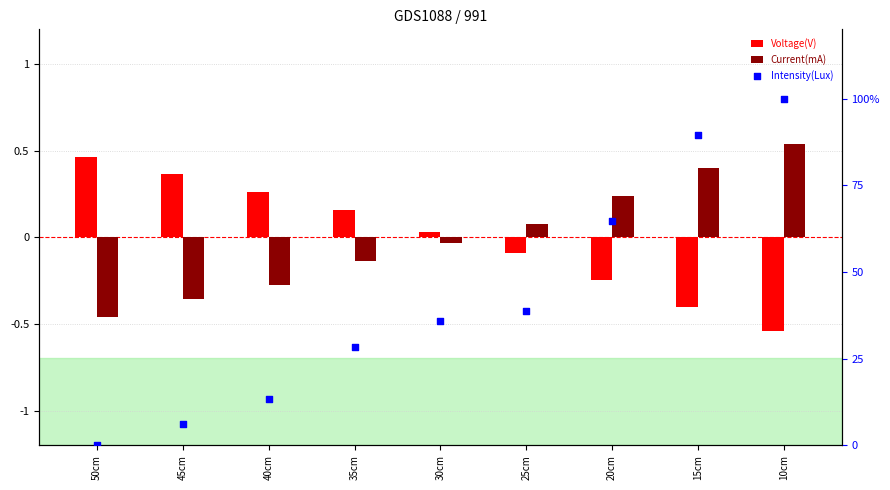

Is the value of Intensity(Lux) at 25cm greater than the value of Current(mA) at 40cm?

Yes